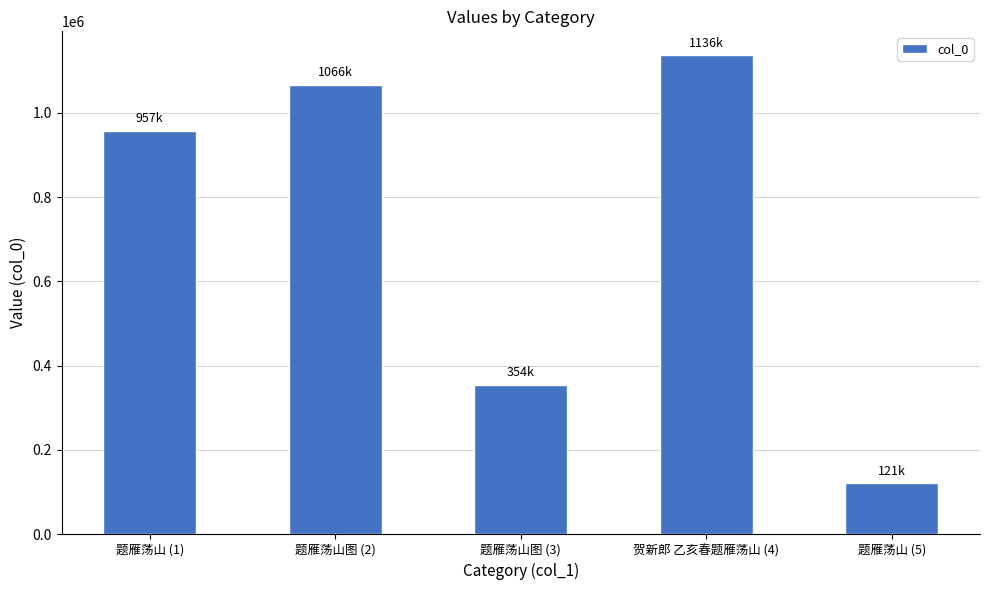

At which label is the value closest to 628914?

题雁荡山图 (3)